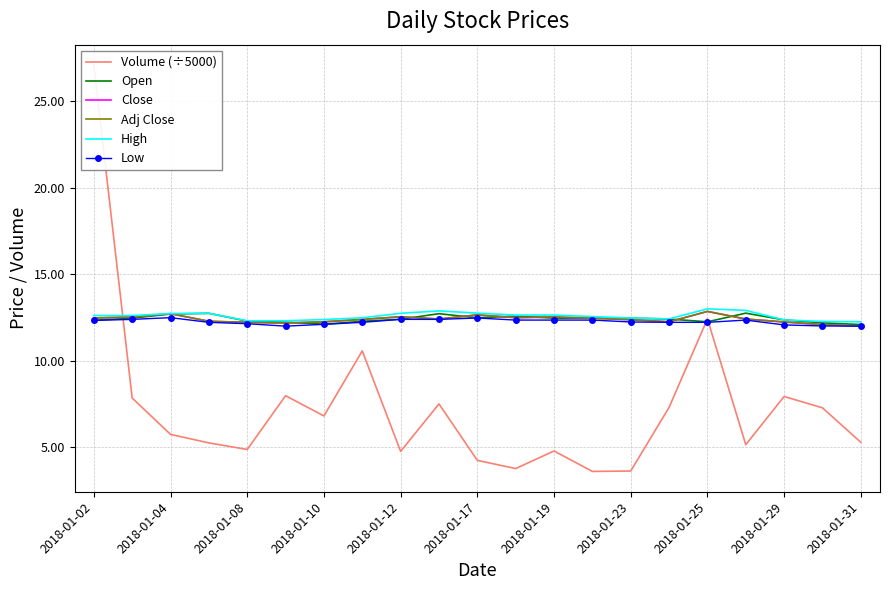

In Close, how many points are lower than both neighbors (excluding endpoints)?

4